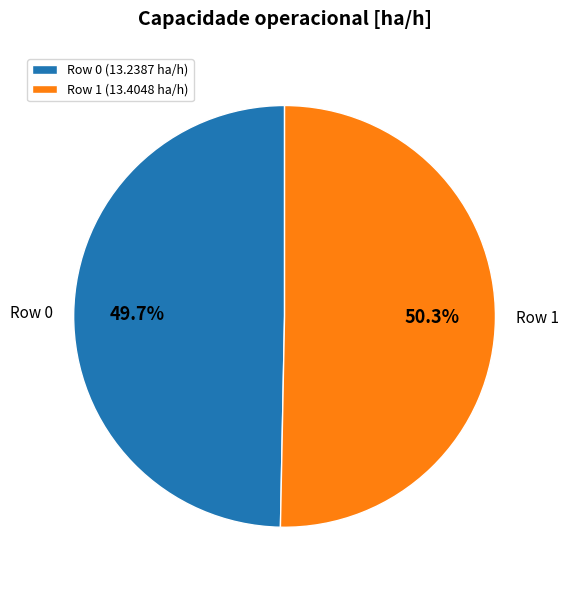

Does Row 1 represent more than half of the total?

Yes